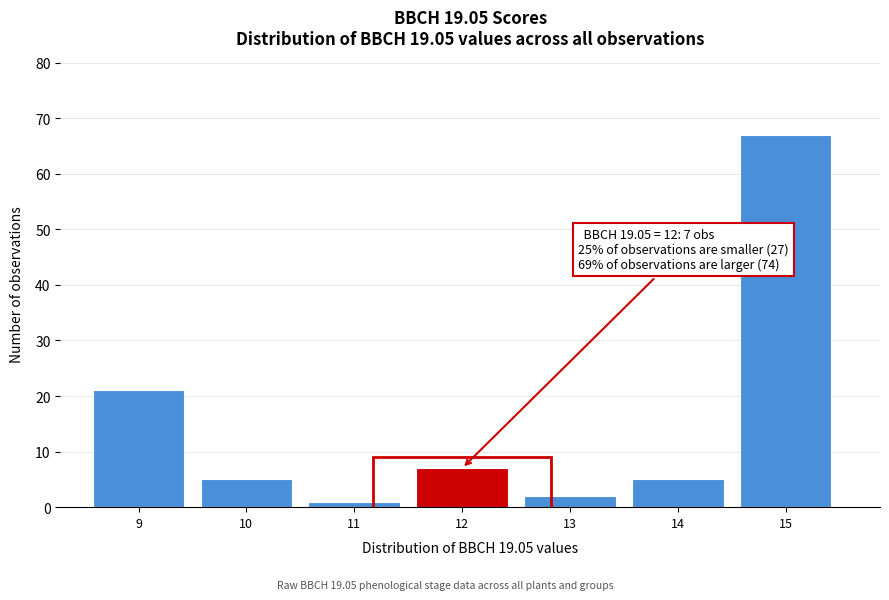

Reading left to right, list all the values displayed in this chart.

9=21	10=5	11=1	12=7	13=2	14=5	15=67